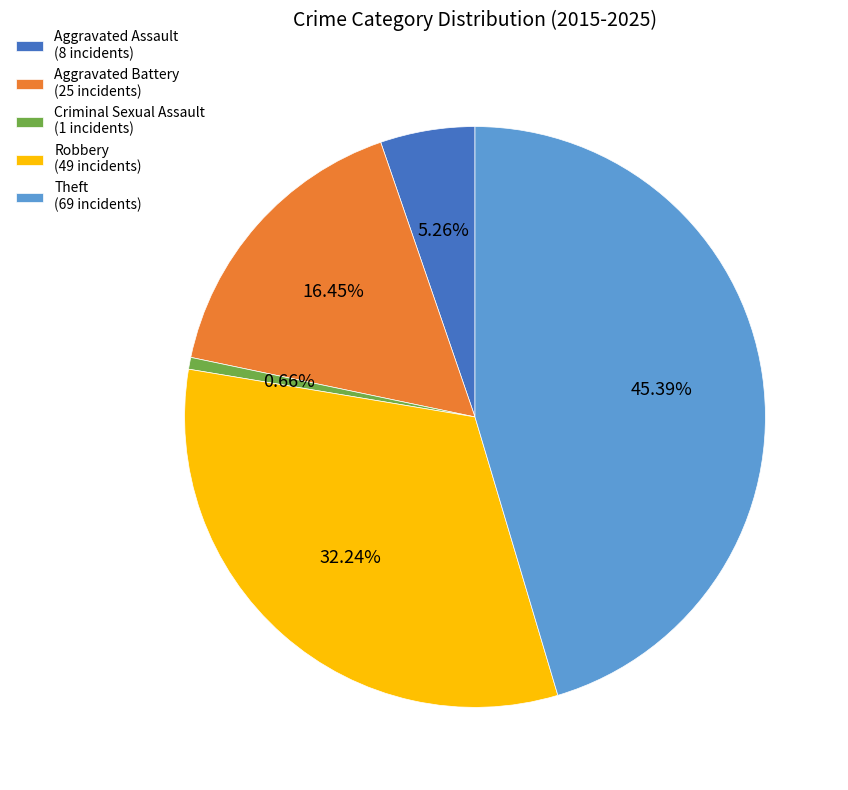

The Aggravated Assault slice represents 5% of the pie. True or false?

True